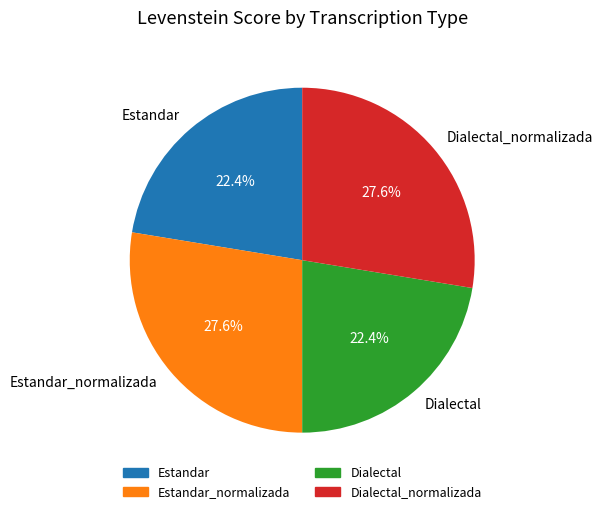

Is it true that Dialectal_normalizada is 28% of the pie?

True